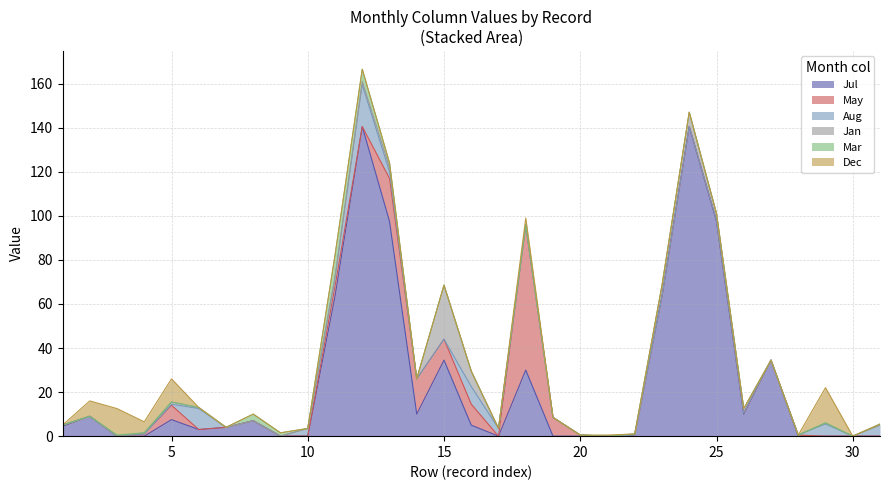

In May, how many points are higher than both neighbors (excluding endpoints)?

5